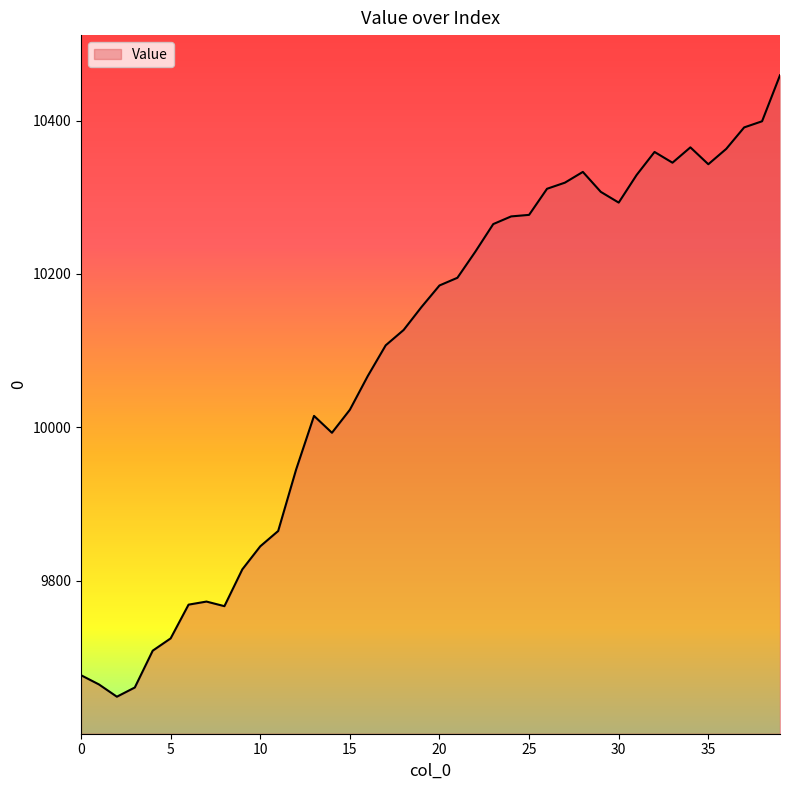

What is the difference between the maximum and minimum values?

810